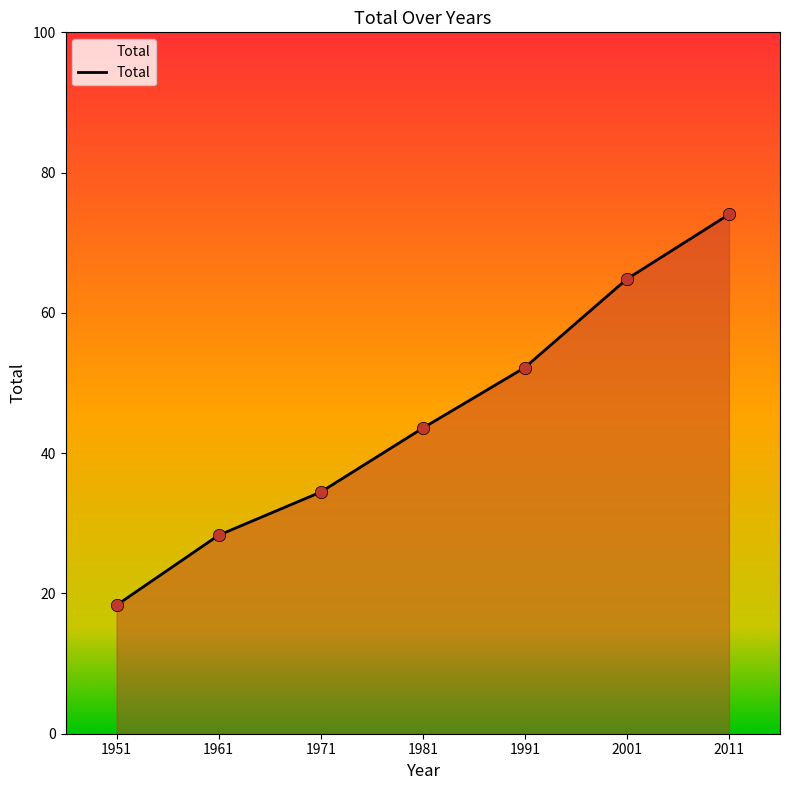

What is the change in value from 1981 to 2001?

+21.3